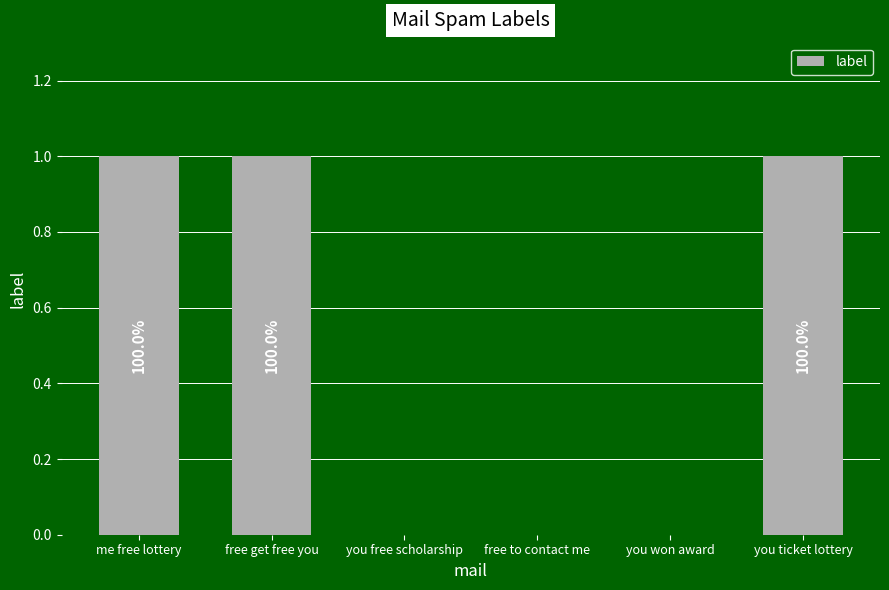

Where is the data nearest to the value 0?

you free scholarship